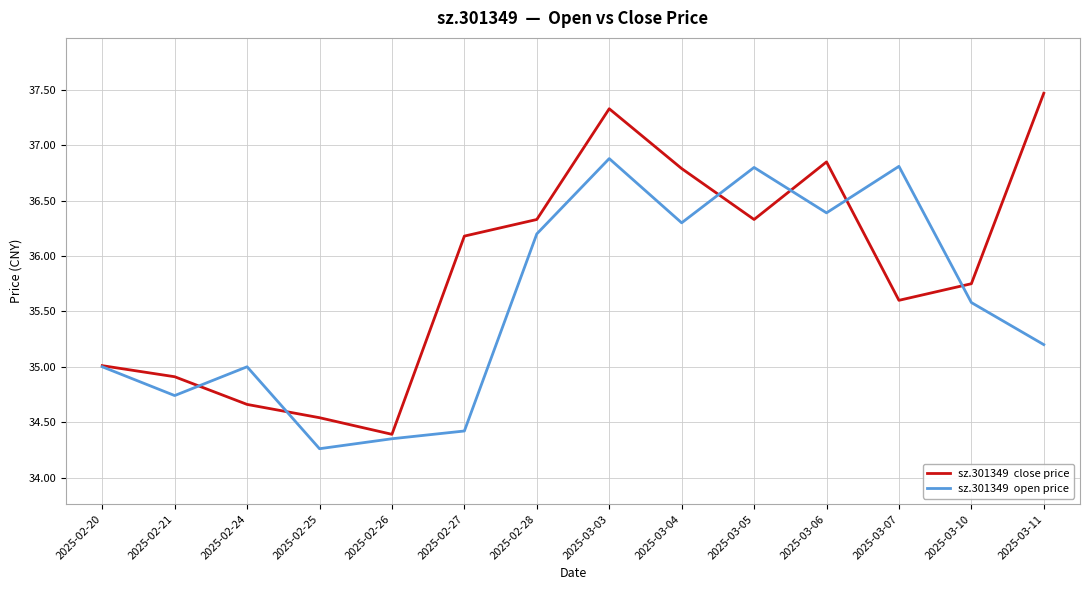

How many distinct data groups are displayed?

2